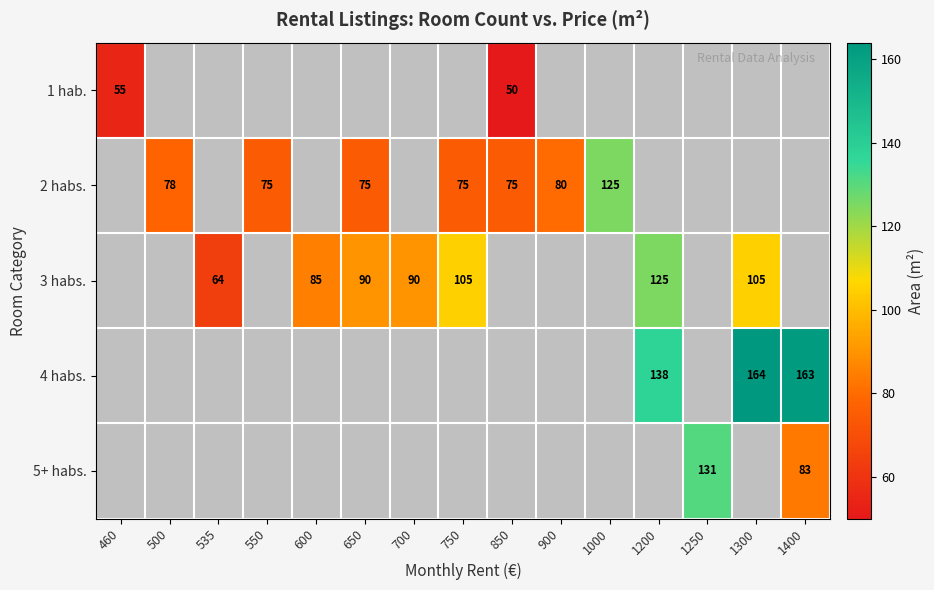

Is the value of 2 habs. at 750 greater than the value of 4 habs. at 1200?

No